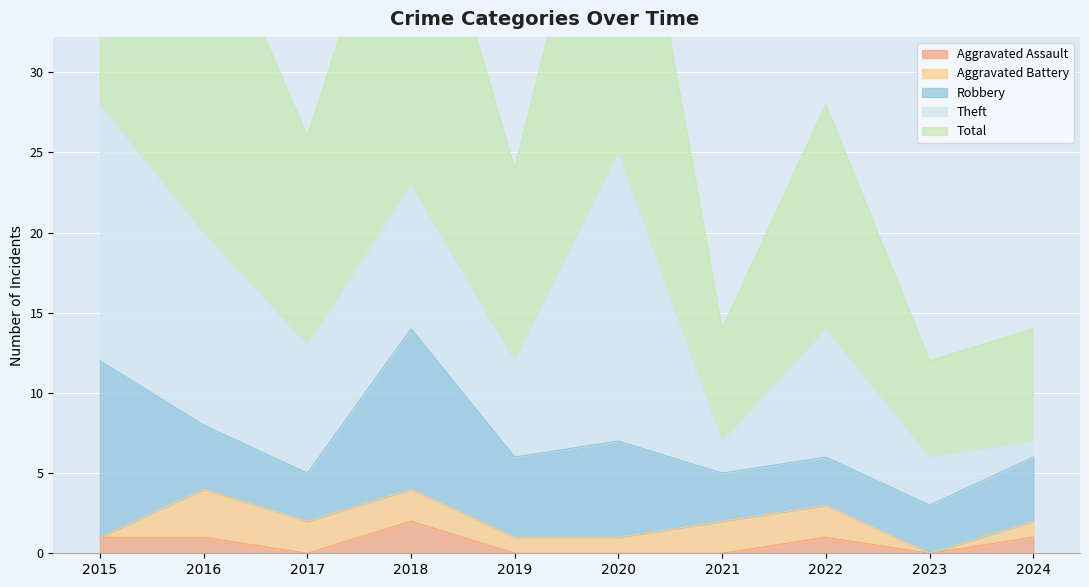

Reading left to right, transcribe all the data shown in this chart.

Aggravated Assault: 2015=1	2016=1	2017=0	2018=2	2019=0	2020=0	2021=0	2022=1	2023=0	2024=1
Aggravated Battery: 2015=0	2016=3	2017=2	2018=2	2019=1	2020=1	2021=2	2022=2	2023=0	2024=1
Robbery: 2015=11	2016=4	2017=3	2018=10	2019=5	2020=6	2021=3	2022=3	2023=3	2024=4
Theft: 2015=16	2016=12	2017=8	2018=9	2019=6	2020=18	2021=2	2022=8	2023=3	2024=1
Total: 2015=28	2016=21	2017=13	2018=23	2019=12	2020=25	2021=7	2022=14	2023=6	2024=7